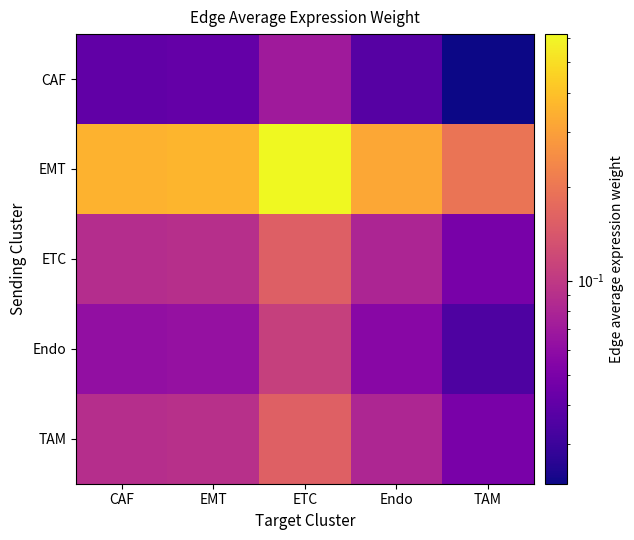

Which label corresponds to the largest value in the chart?

ETC